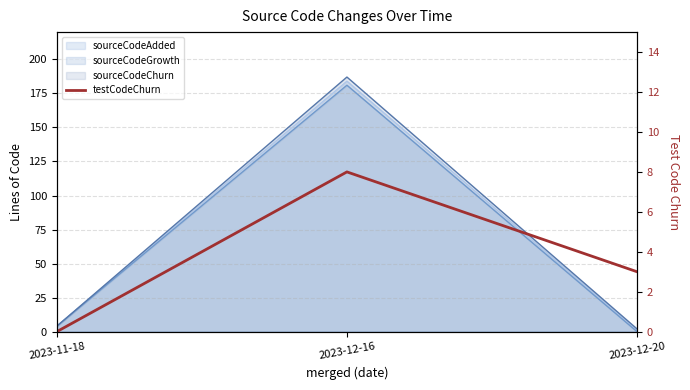

How many positive values are there?

2